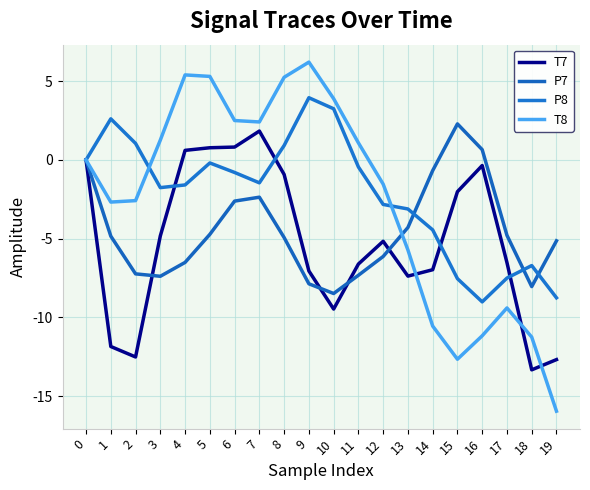

Where do T7 and T8 first cross each other?

13 and 14